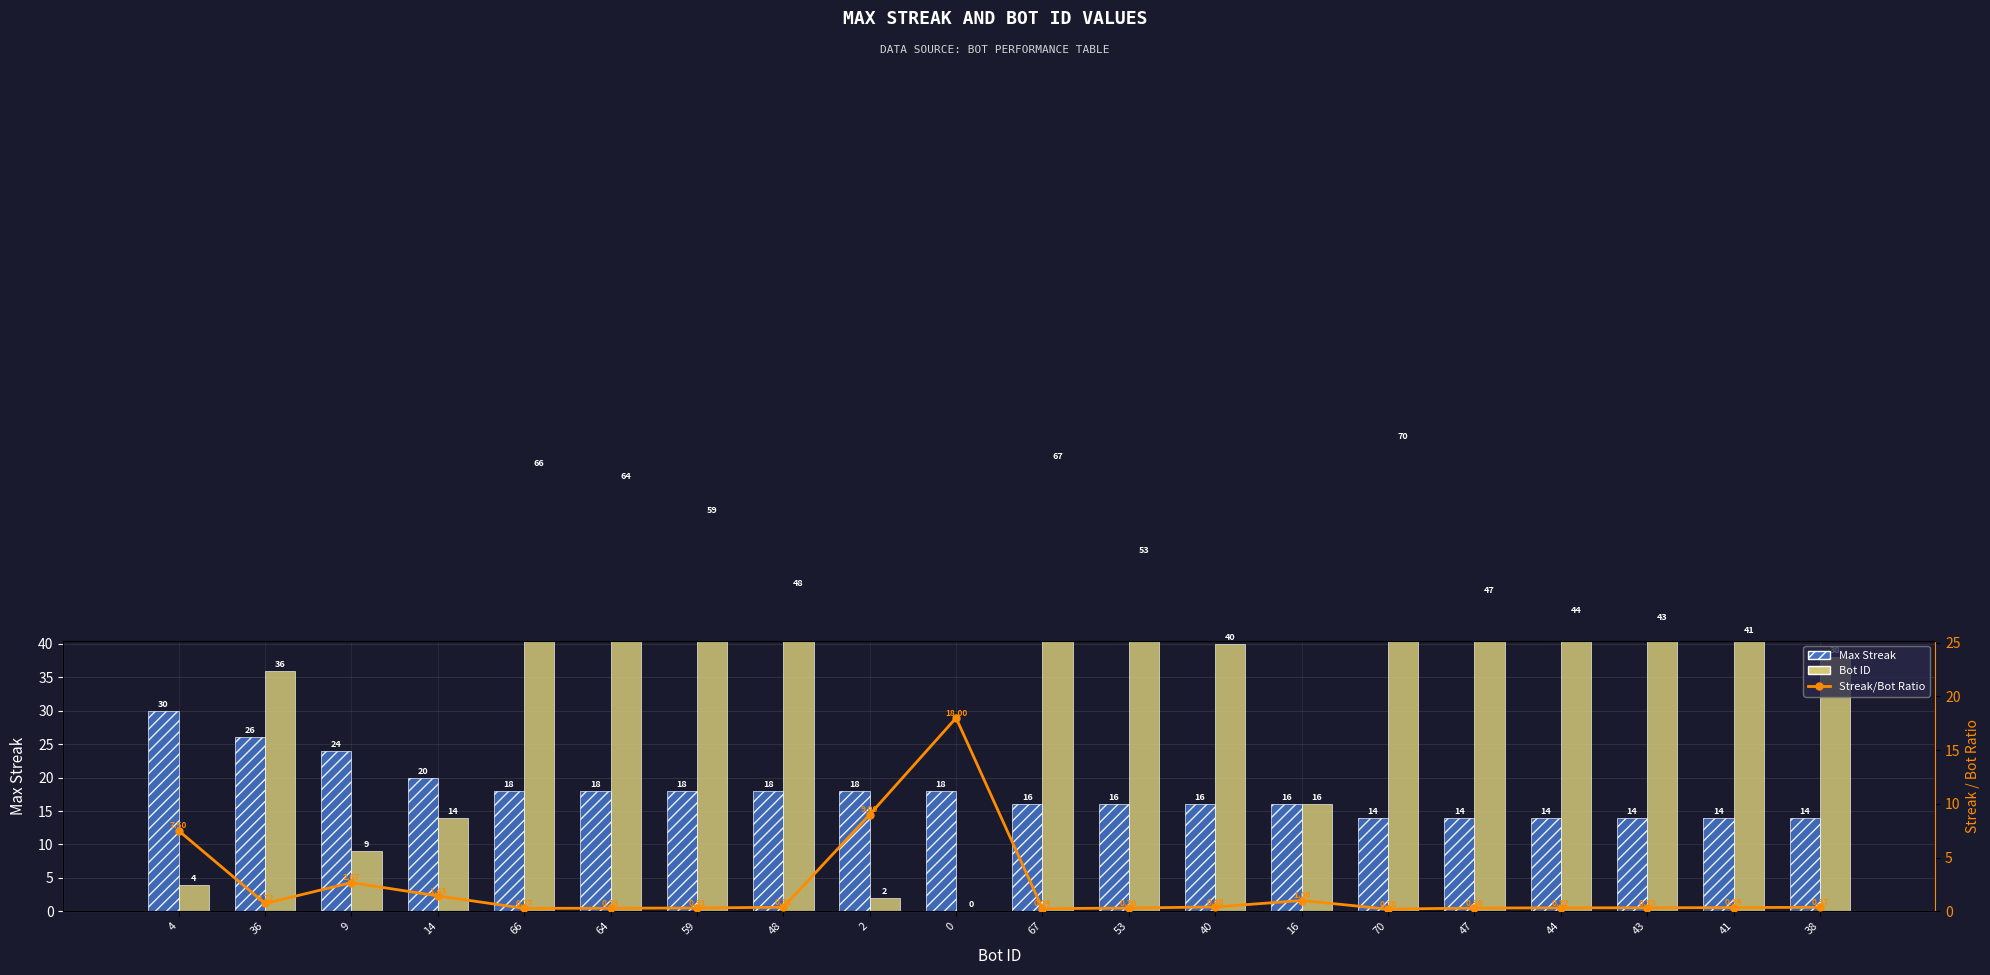

Which label corresponds to the largest value in the chart?

70